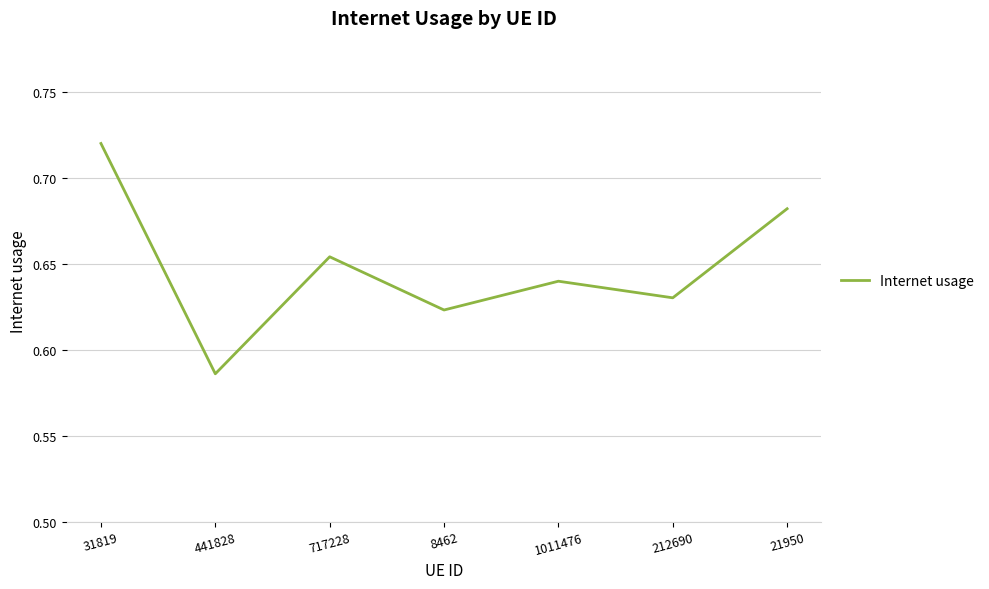

List the labels in order of value, largest first.

31819, 21950, 717228, 1011476, 212690, 8462, 441828